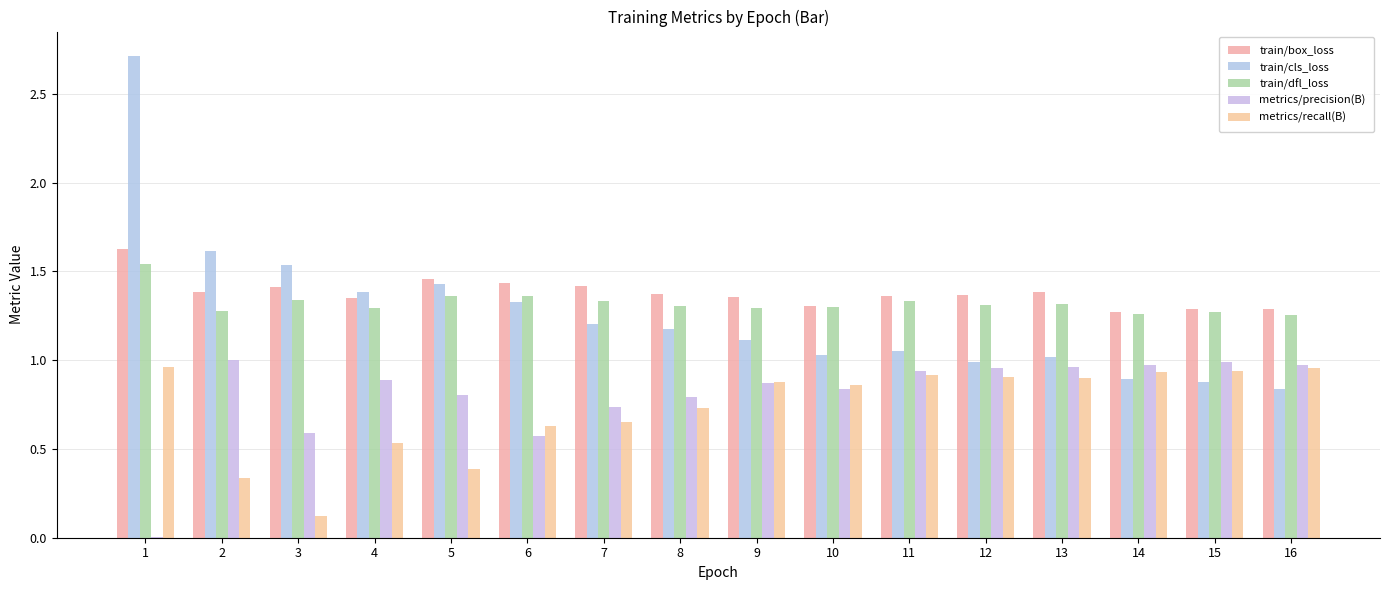

The train/dfl_loss series shows 1.3 at 4. True or false?

True